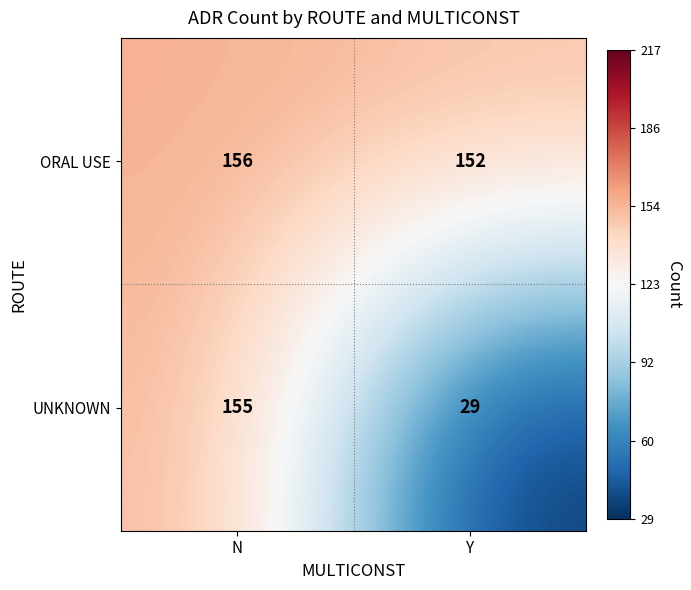

What is the difference between the ORAL USE values at Y and N?

4